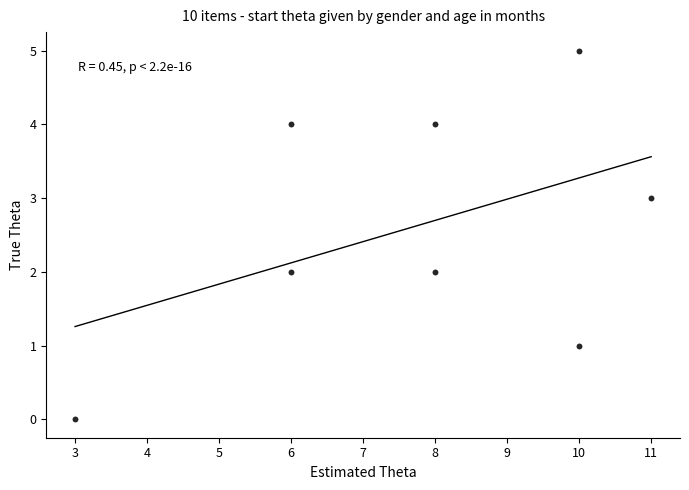

What is the average X value?

8